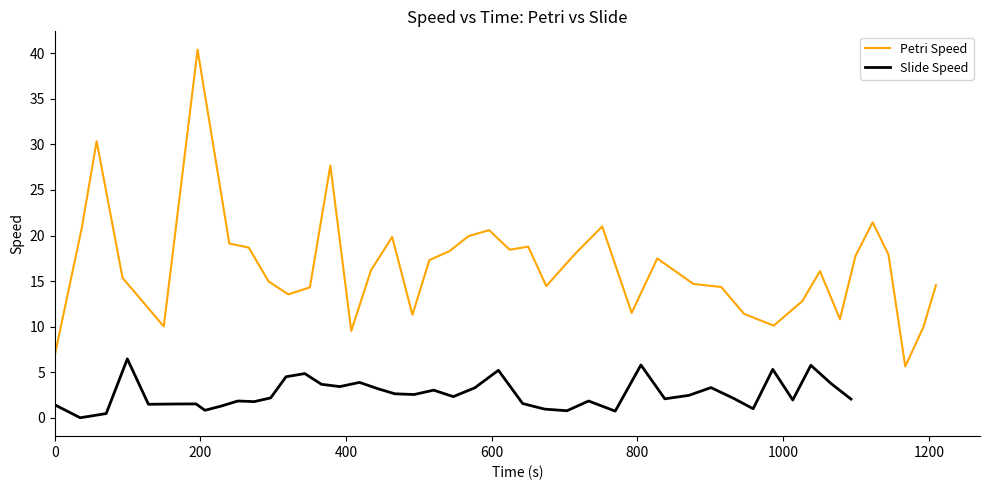

How many data points in Petri Speed are less than 16?

19